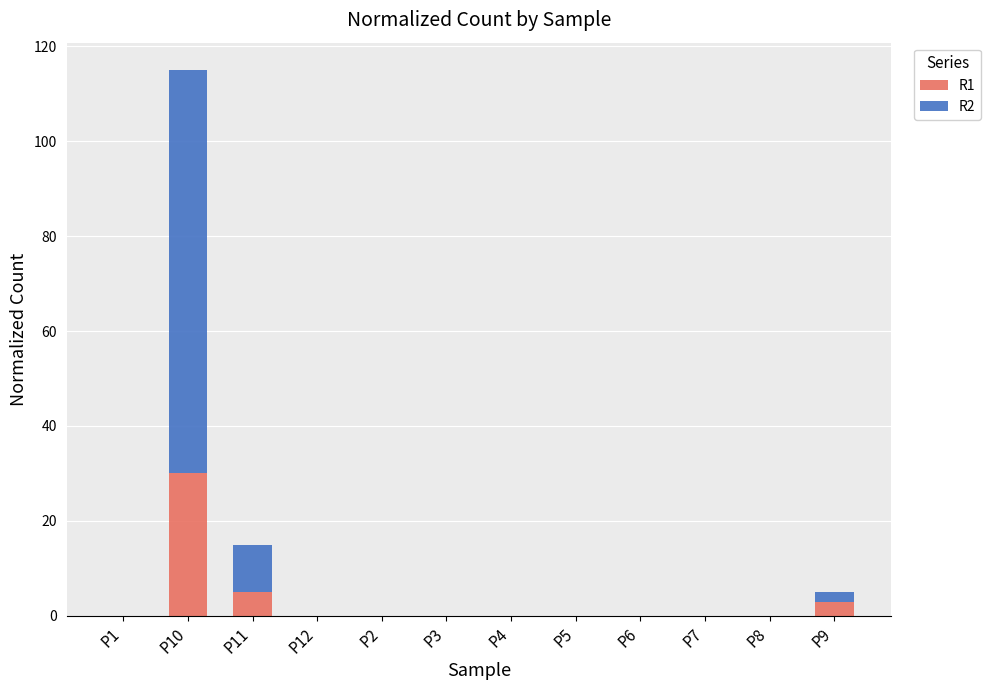

At which category is the sum across all series the highest?

P10